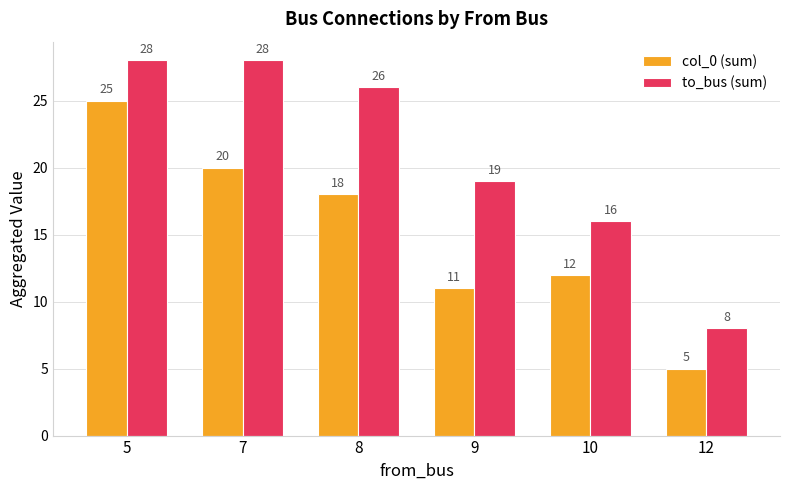

At which label does col_0 (sum) first exceed 18?

5